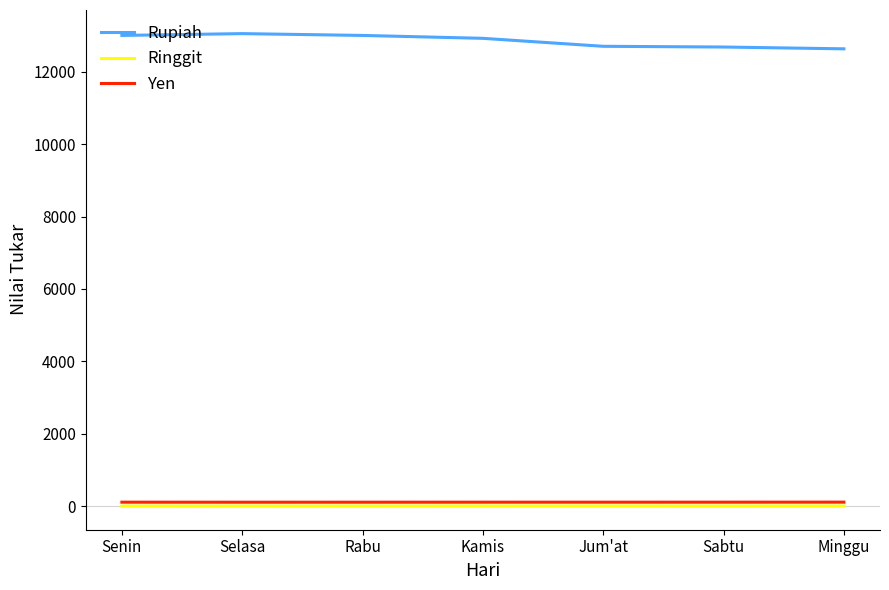

True or false: Yen and Rupiah cross at least once.

False